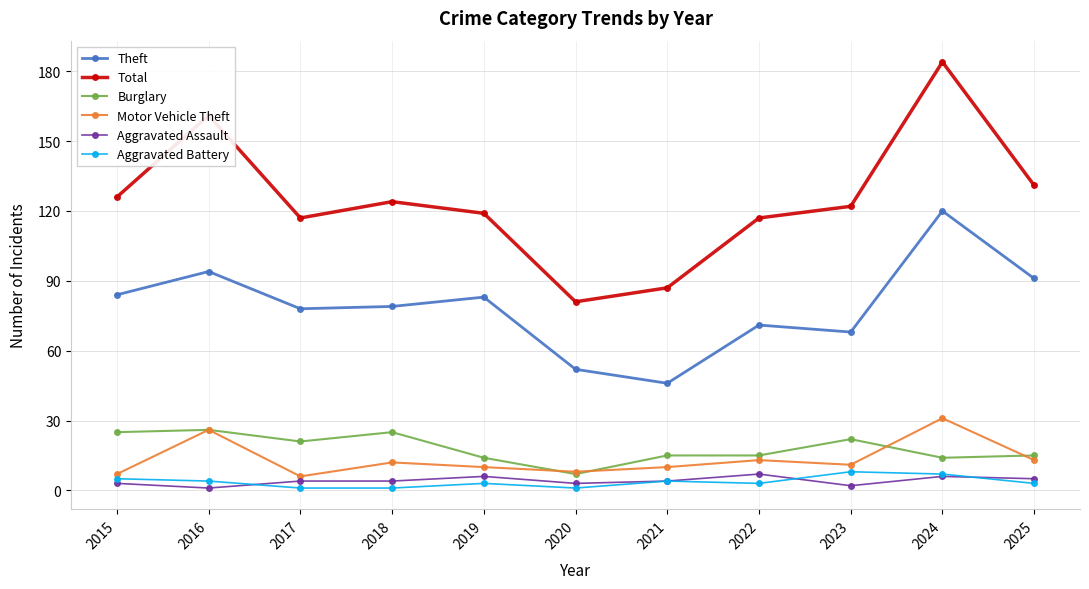

Rank the series at 2025 from highest to lowest value.

Total, Theft, Burglary, Motor Vehicle Theft, Aggravated Assault, Aggravated Battery